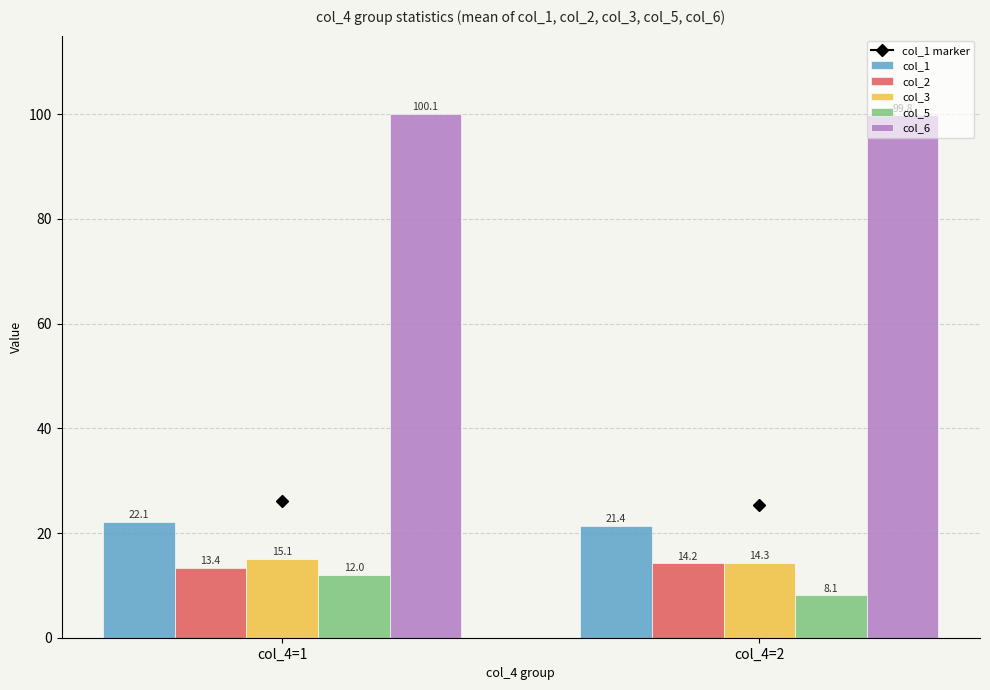

What is the value of the col_2 bar at the 2nd from the left?

14.2